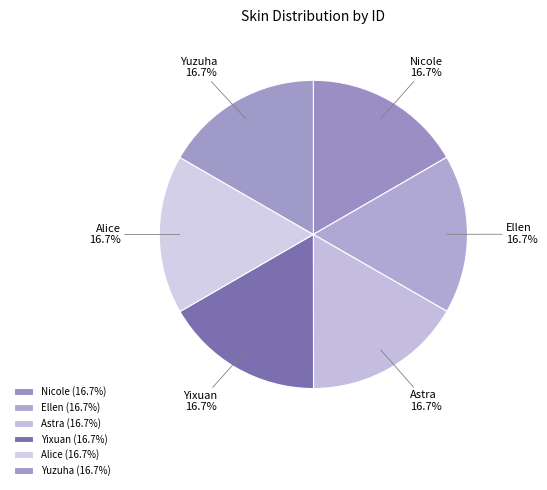

How many slices are in this pie chart?

6